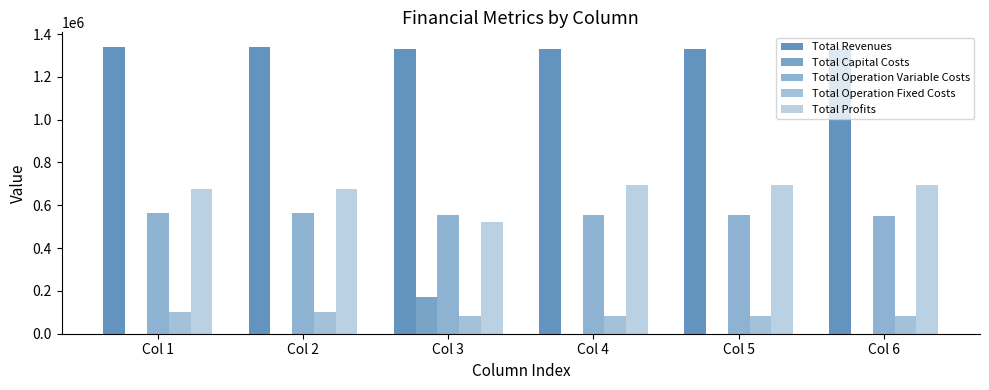

What is the difference between the highest and lowest values at Col 1?

1340924.4